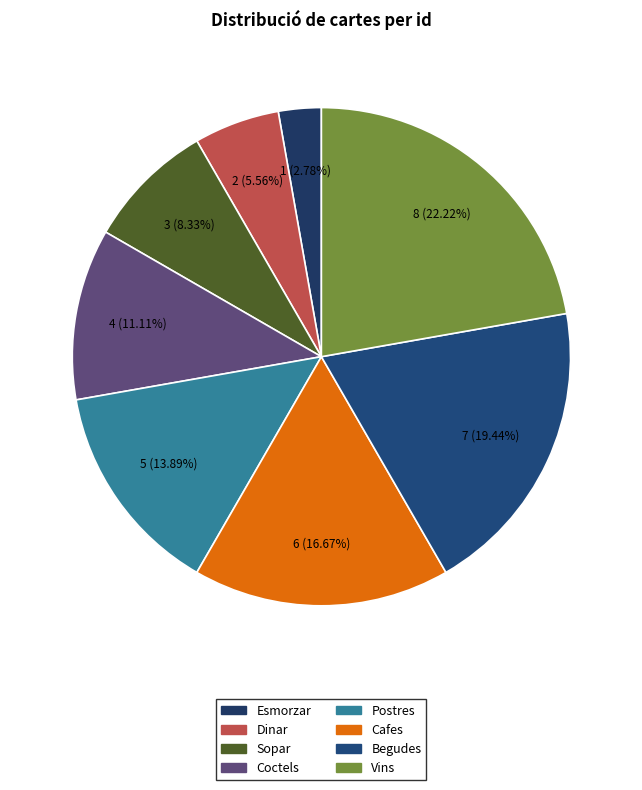

Which slice is the smallest?

Esmorzar